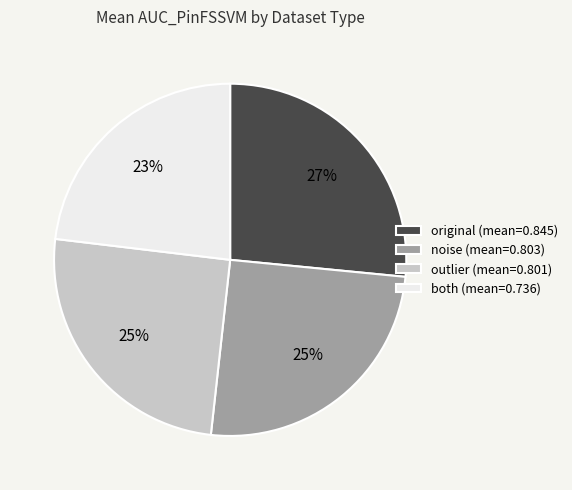

How many segments does this pie chart have?

4